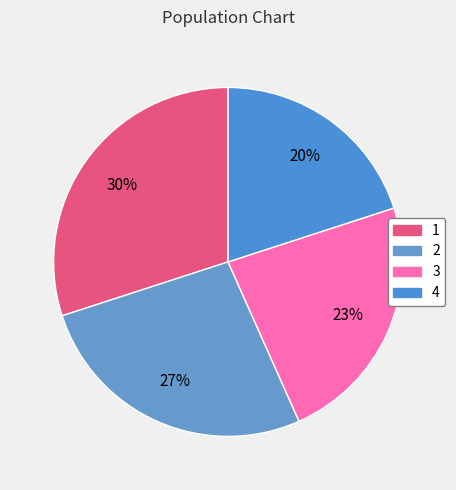

Which category has the smallest portion of the pie?

4